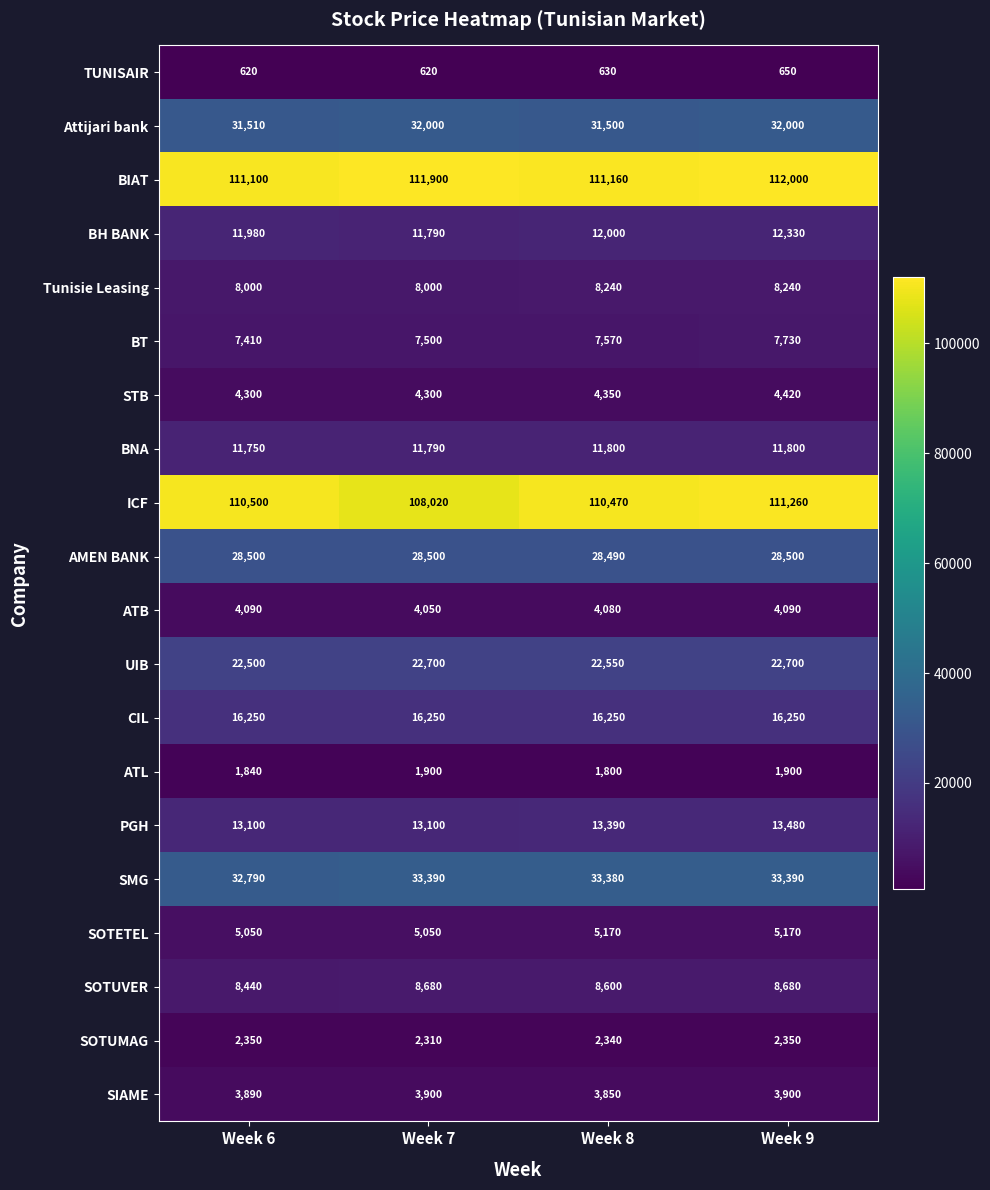

What is the sum of all Tunisie Leasing values?

32480